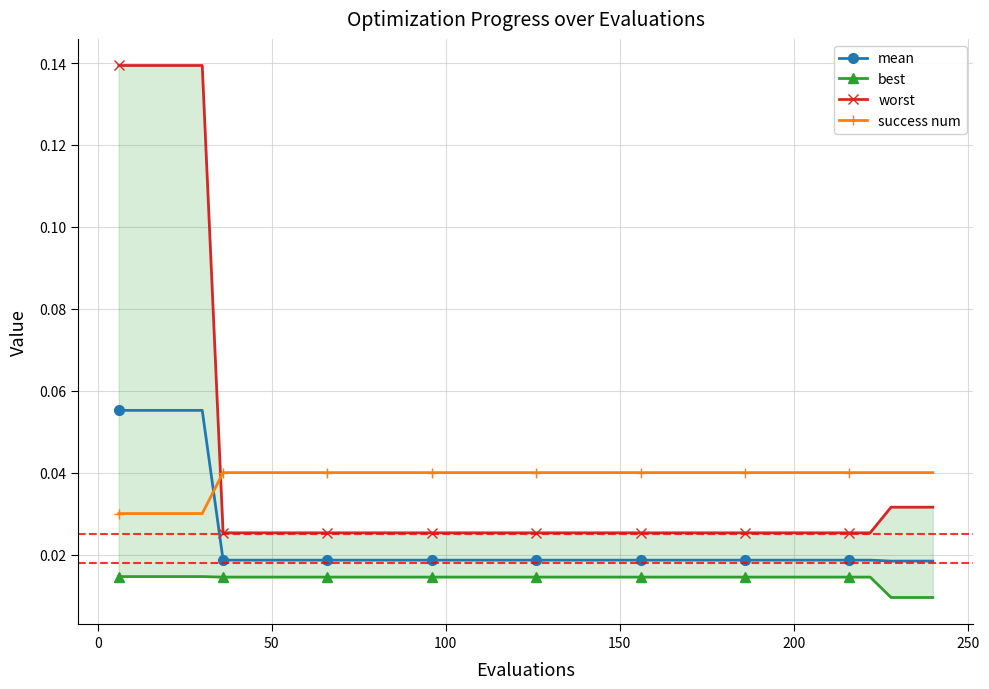

True or false: success num has more than 0 points higher than both neighbors.

False